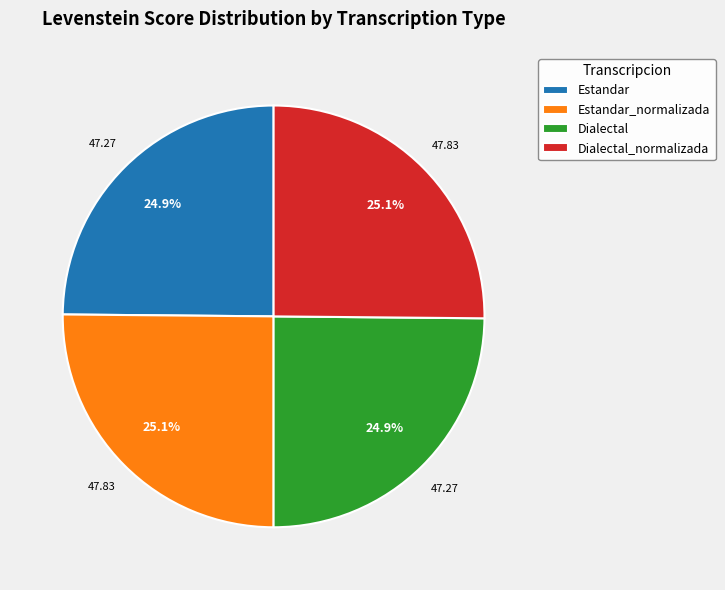

Is there a majority slice in this chart?

No